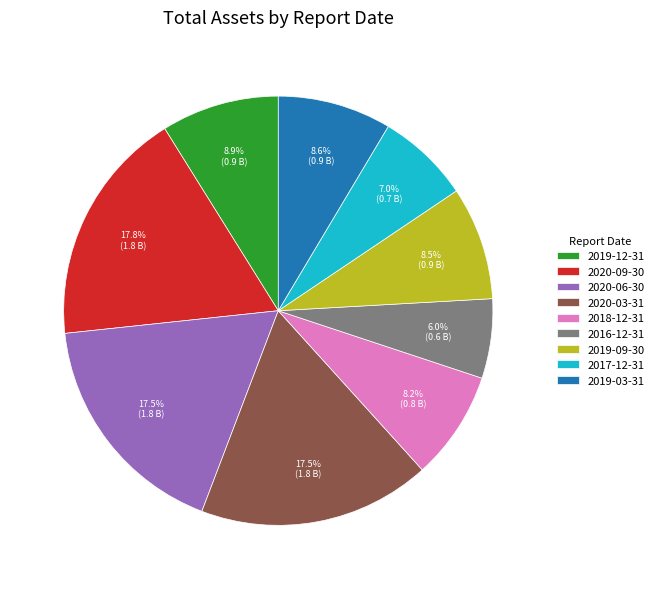

To the nearest percent, what is the difference between the 2019-12-31 and 2018-12-31 slice percentages?

1%